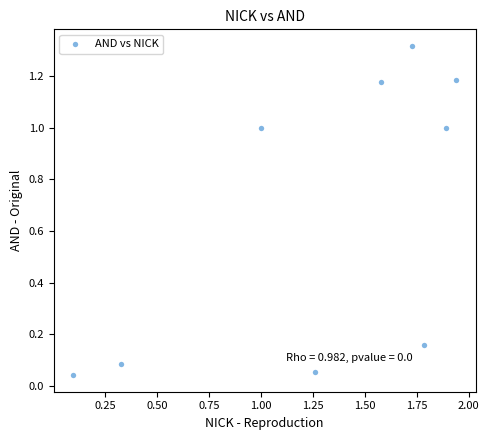

What is the range of X values (max minus min)?

1.8